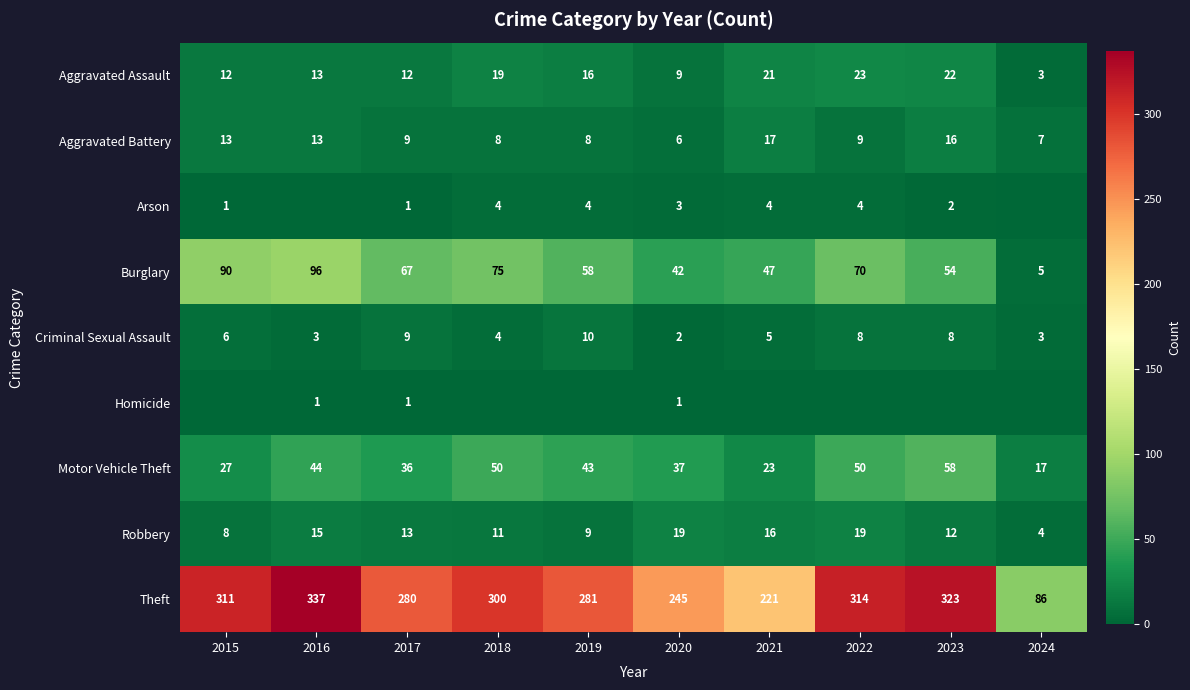

Which has a higher value, 2019 or 2015?

2019